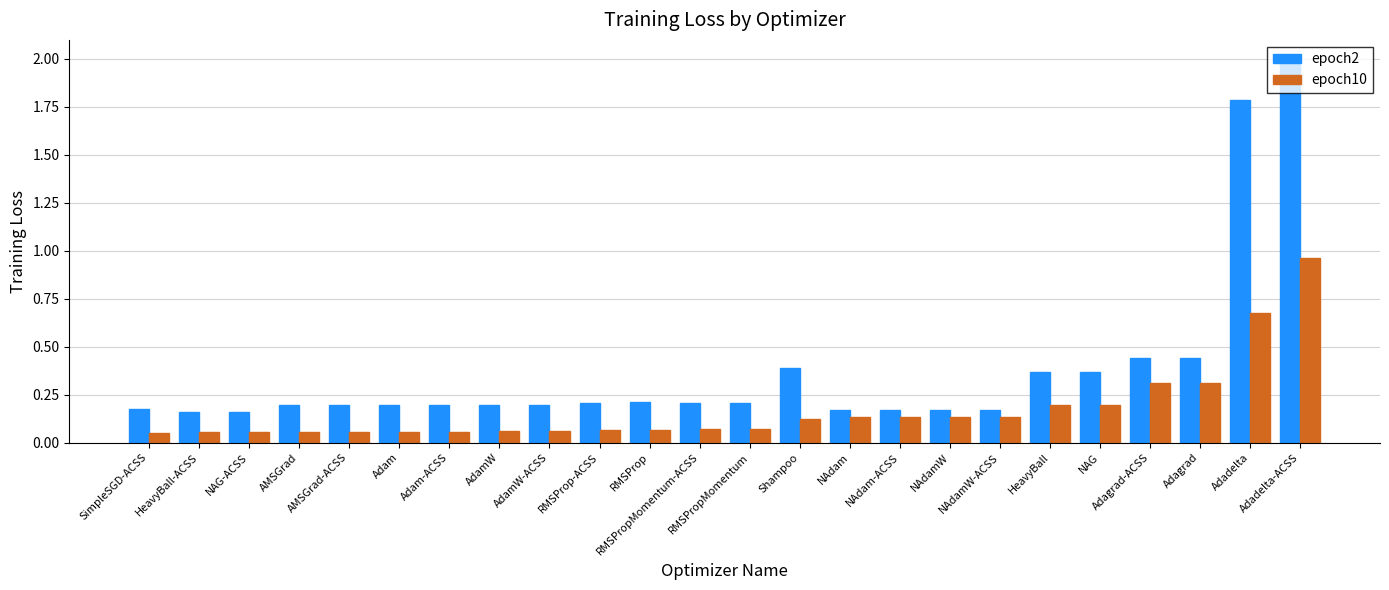

At how many categories does at least one series exceed 0?

24